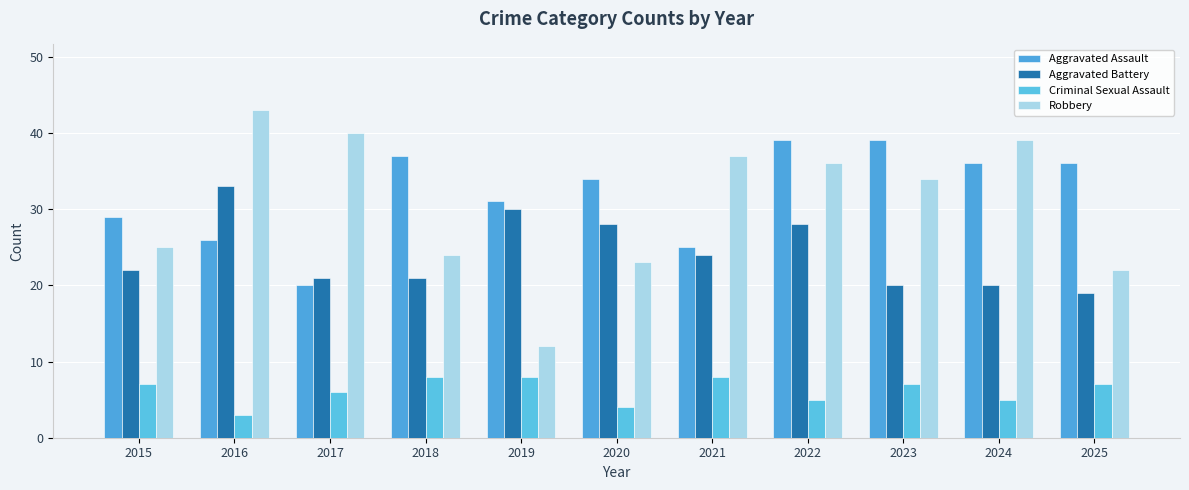

What is the value of the Aggravated Assault bar at the 10th from the left?

36